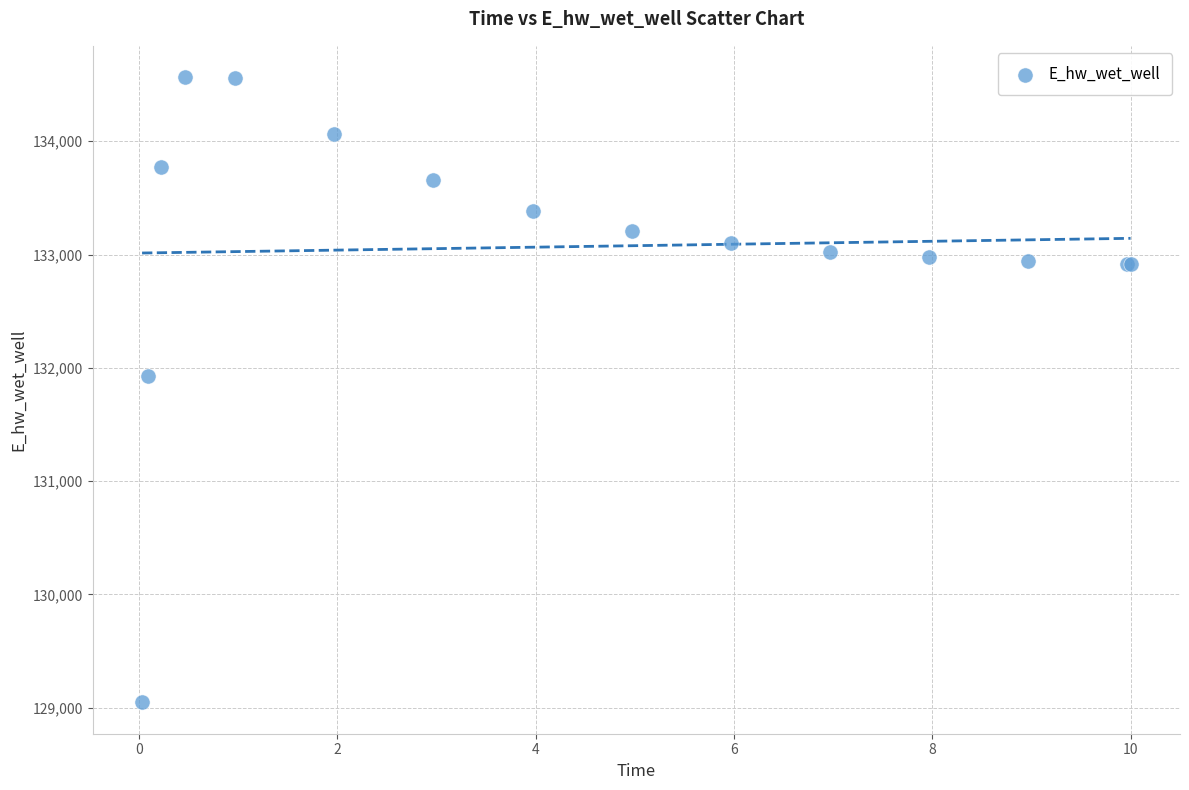

What Y value in the scatter plot is closest to 131806?

131926.2